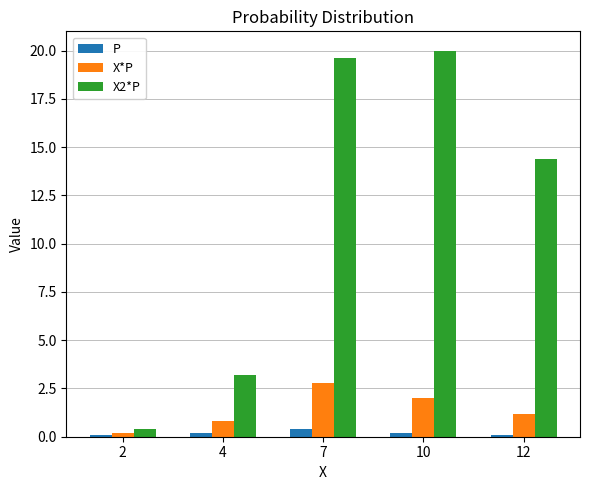

The X2*P series shows 14.4 at 12. True or false?

True